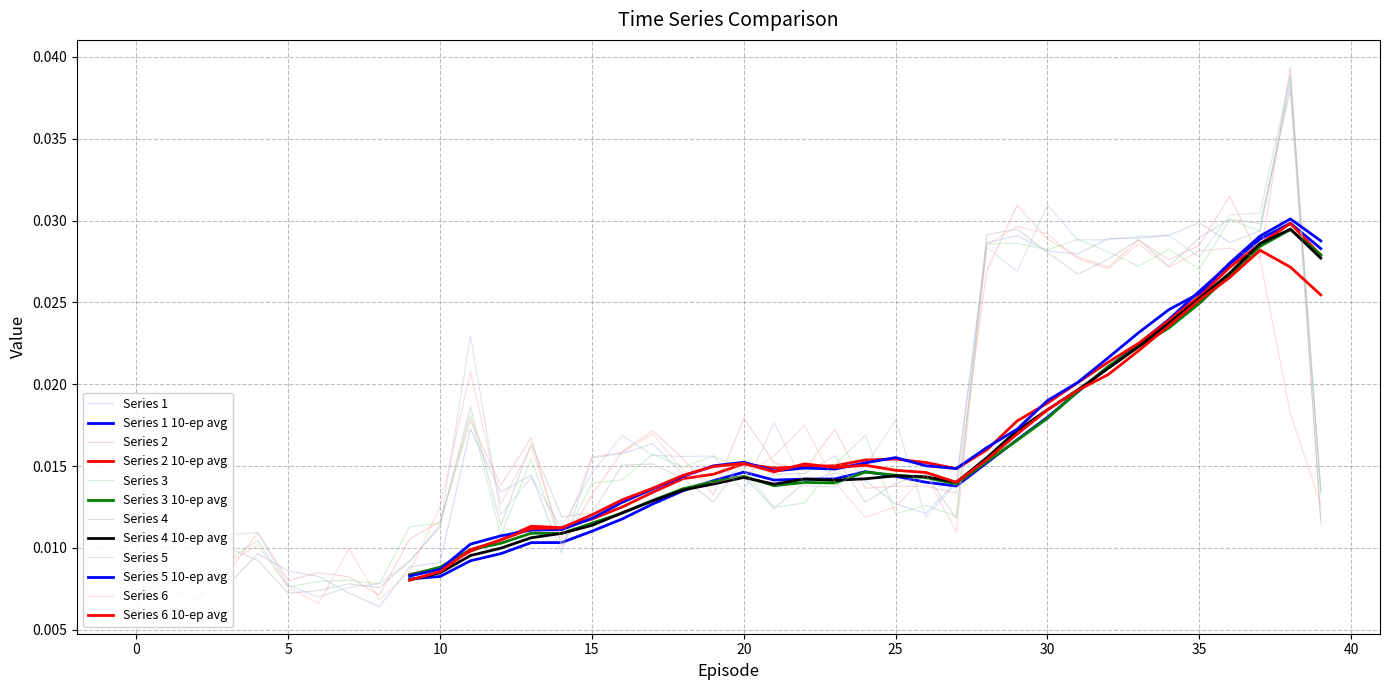

Which series has the largest total across all categories?

5